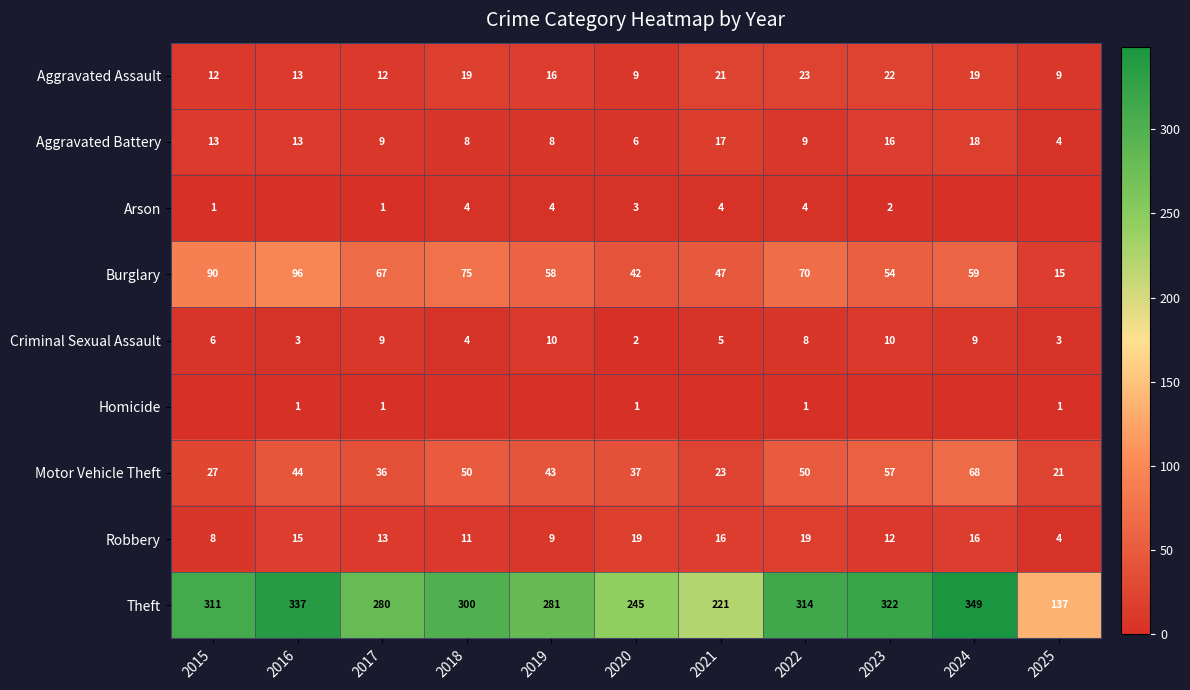

How many categories are shown in the chart?

11